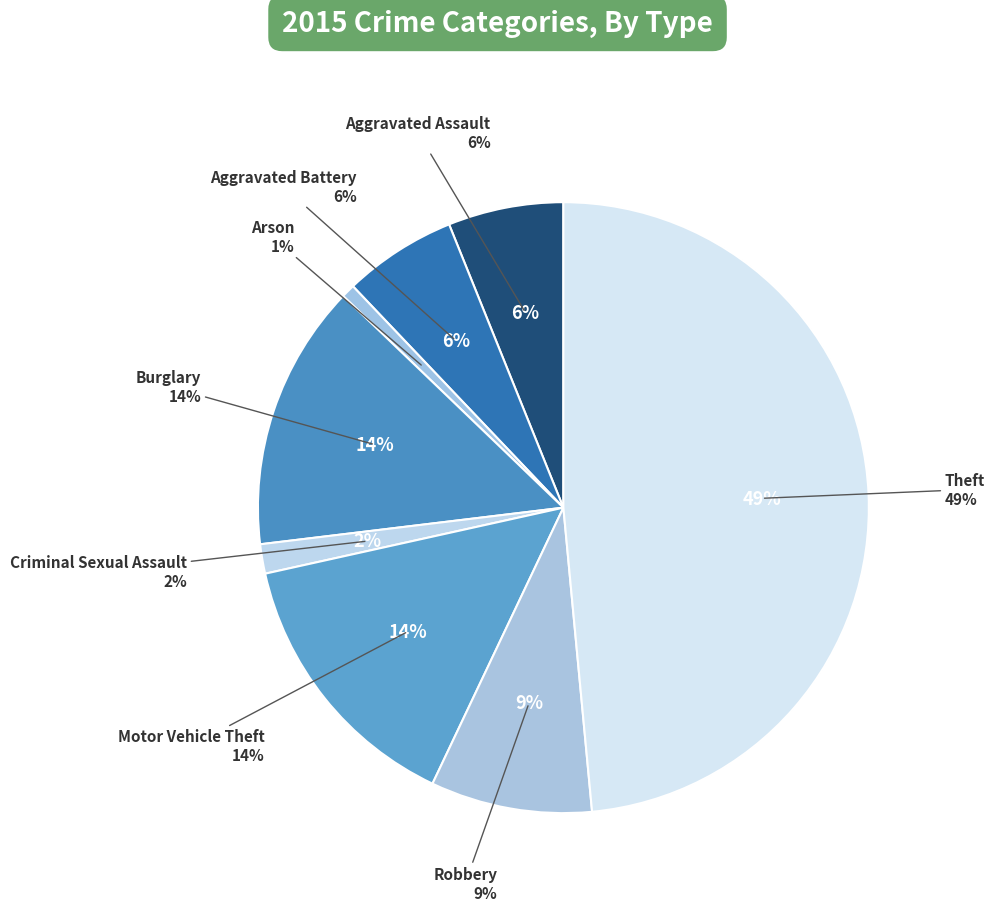

Is it true that Motor Vehicle Theft is 14% of the pie?

True